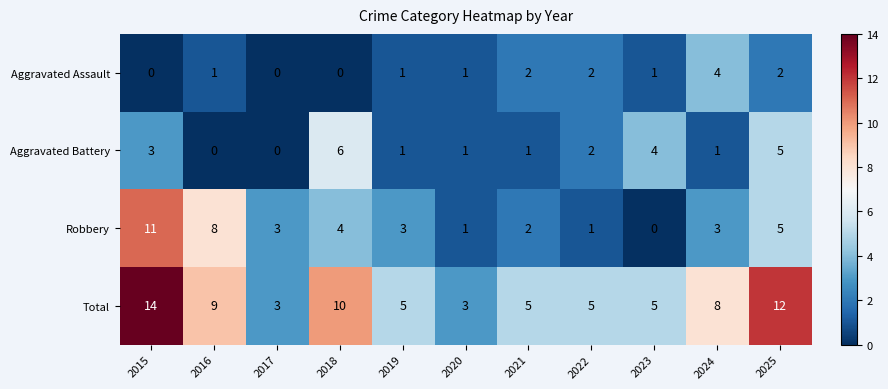

What is the difference between the maximum and minimum values in the Total series?

11